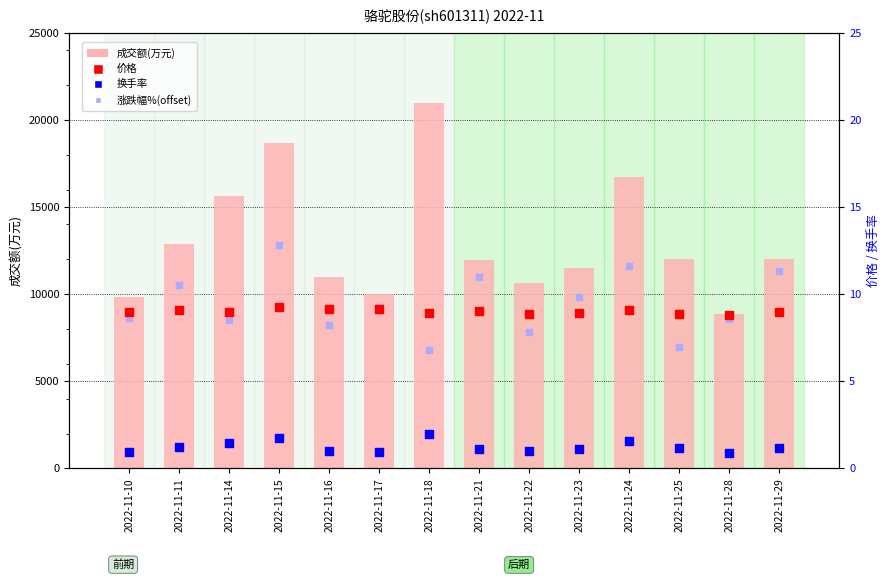

Is the value of 成交额(万元) at 2022-11-22 greater than the value of 涨跌幅%(offset) at 2022-11-10?

Yes